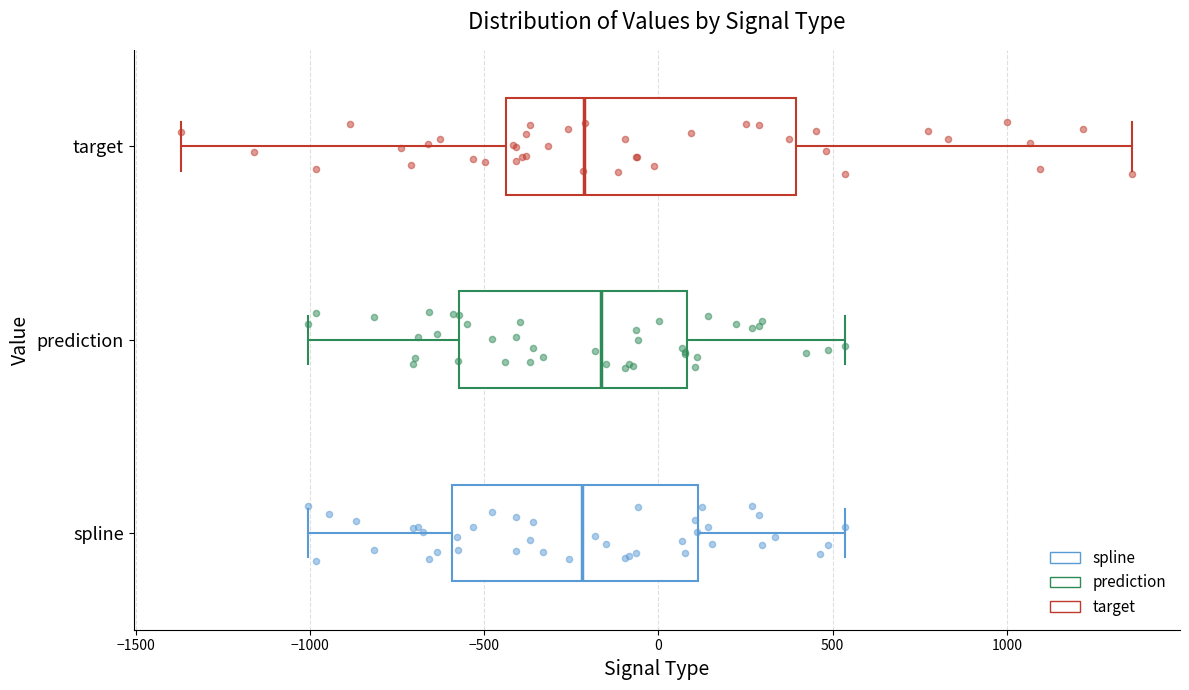

Reading bottom to top, read every box against the x-axis: the position of its median line, the range the box covers, and the ends of its whiskers. The values are not printed on the chart, so give them approximately, as read against the axis.

spline: median -200, box -600 to 100, whiskers -1000 to 550
prediction: median -150, box -550 to 100, whiskers -1000 to 550
target: median -200, box -450 to 400, whiskers -1350 to 1350